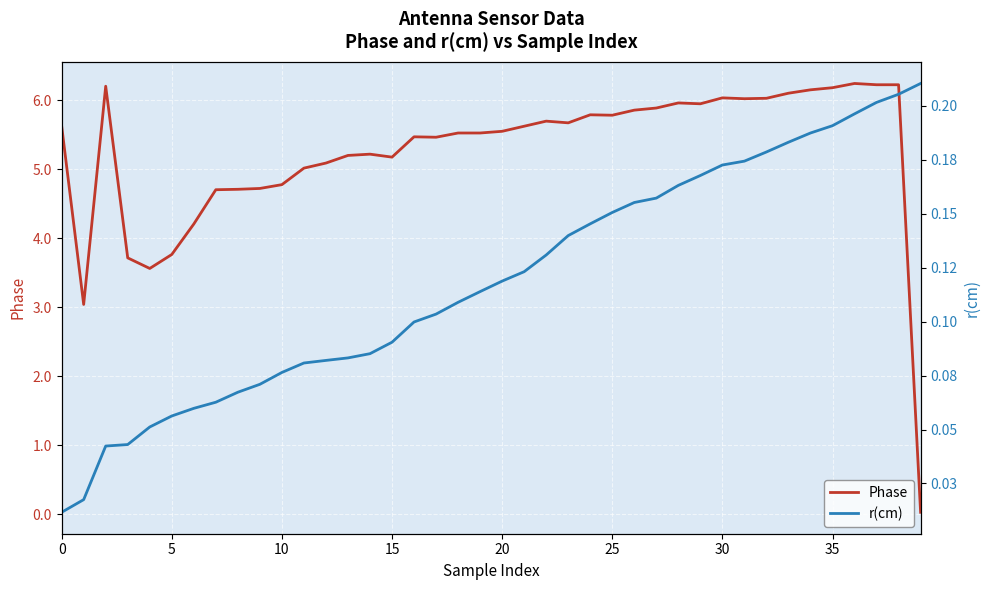

What is the maximum value for Phase?

6.2